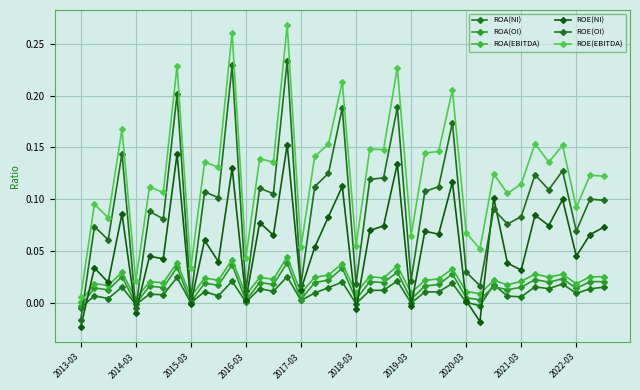

How many lines are shown in the chart?

6